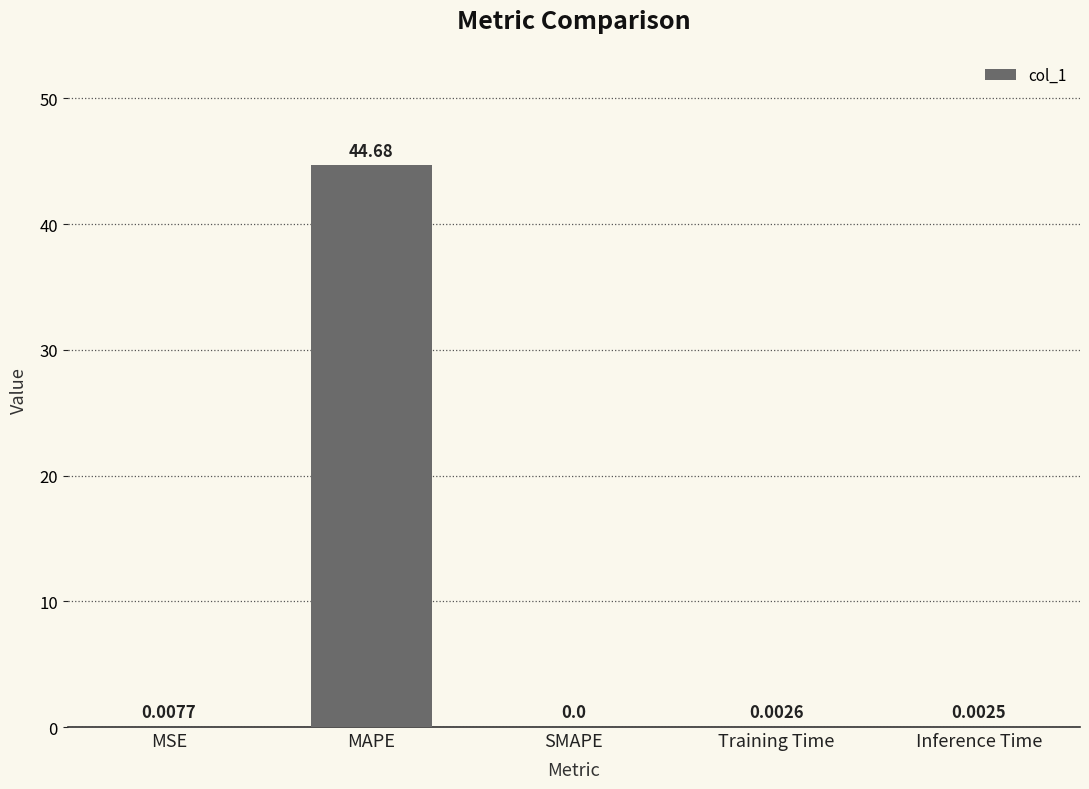

What is the sum of all values?

44.7